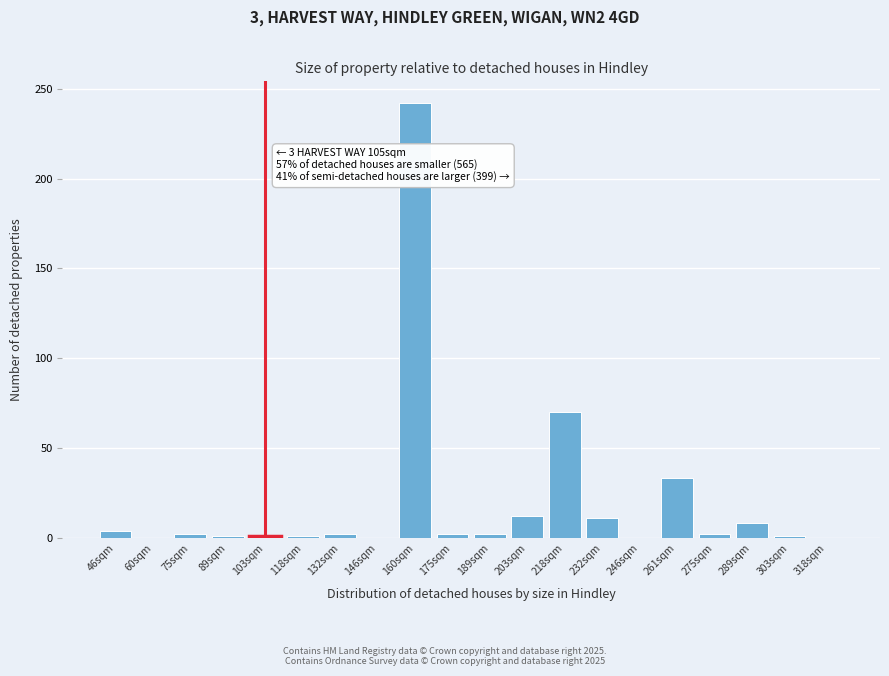

True or false: the data shows 2 at 132sqm.

True